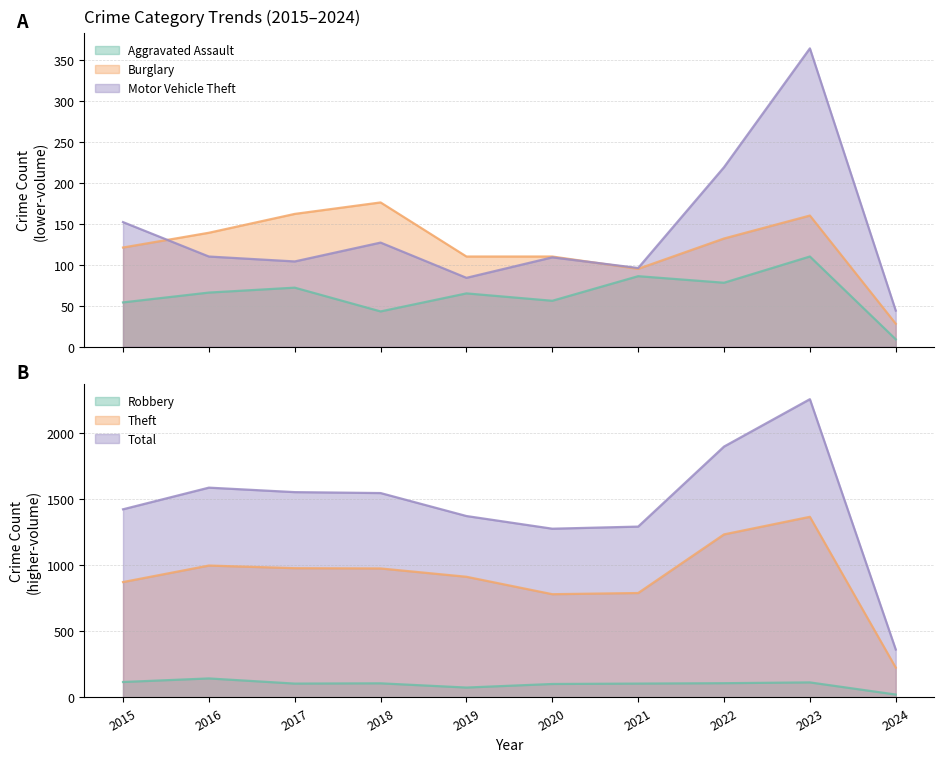

At which label does Burglary reach its minimum?

2024